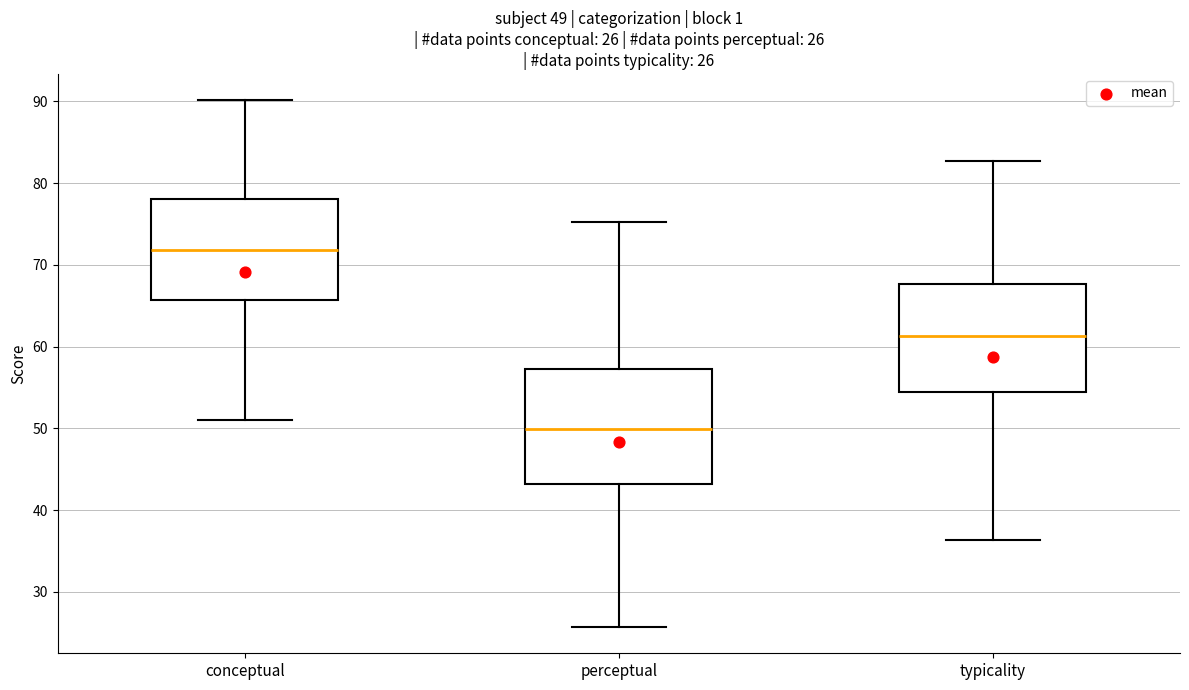

Which box has the highest median line?

conceptual